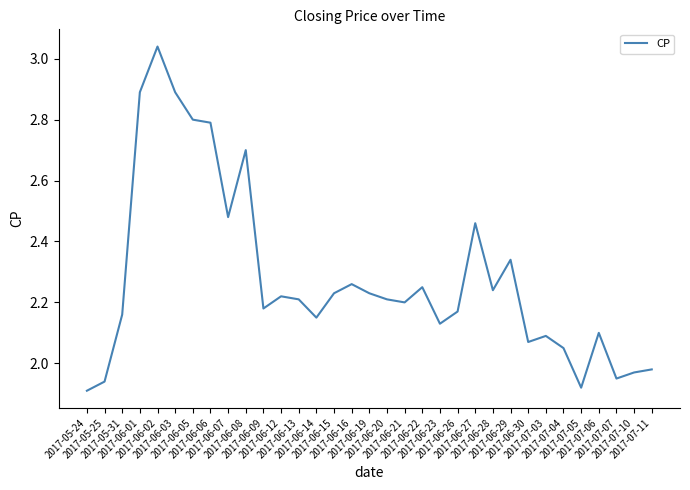

What is the difference between the maximum and minimum values?

1.1